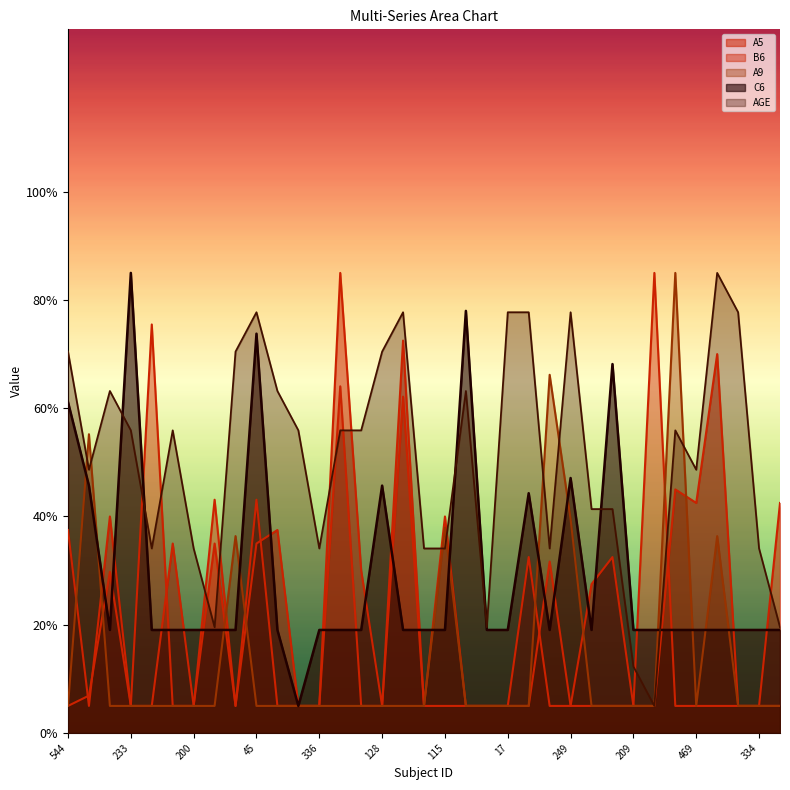

What is the sum of the AGE values at 218 and 532?

68.2